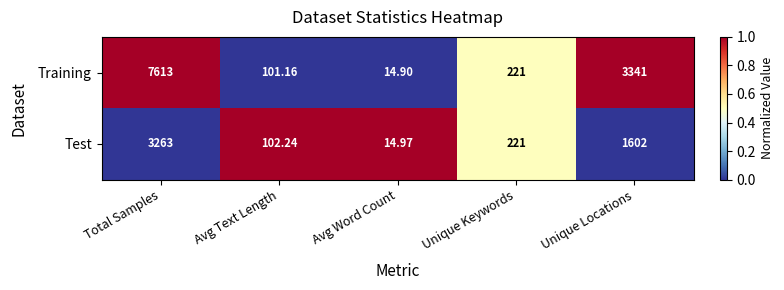

At which category does the chart reach its peak across all series?

Total Samples